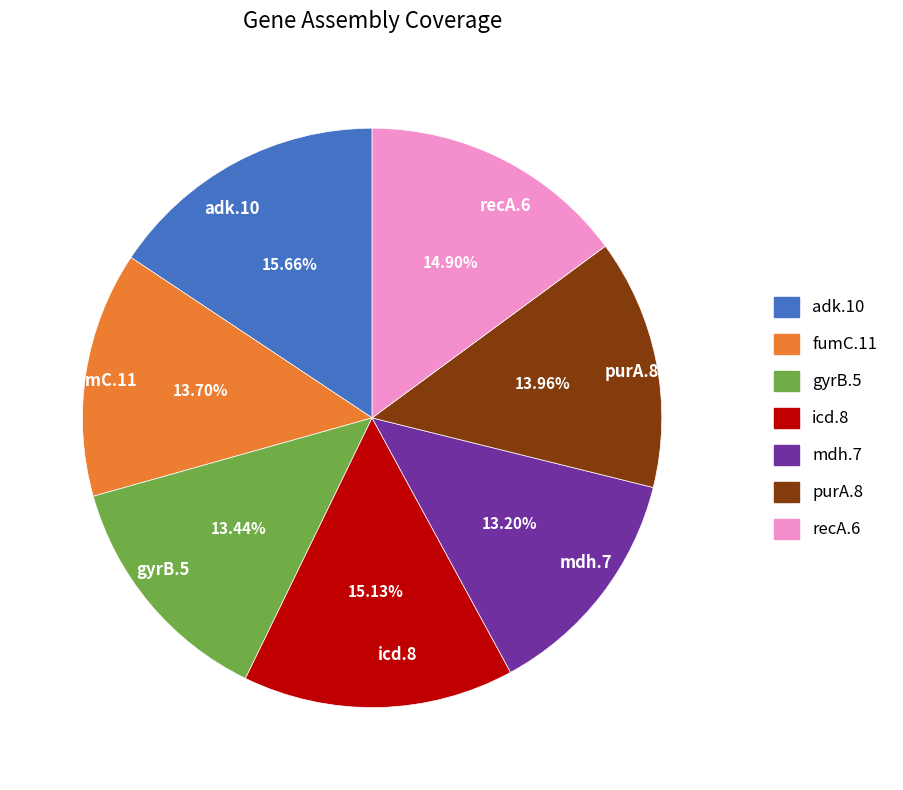

Does gyrB.5 represent more than half of the total?

No